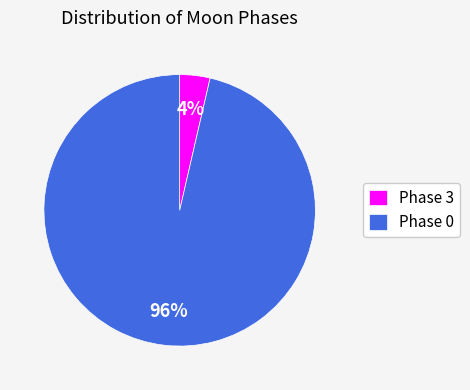

Do Phase 0 and Phase 3 together represent more than half of the pie?

Yes